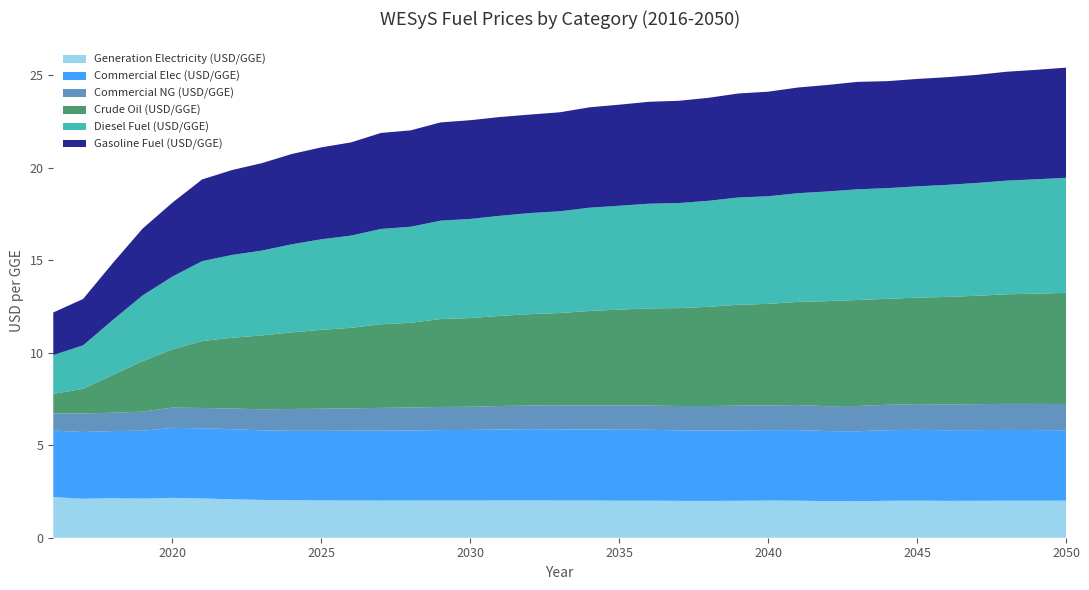

Reading left to right, what are all the values shown in this chart?

Generation Electricity (USD/GGE): 2016=2.2	2017=2.1	2018=2.1	2019=2.1	2020=2.2	2021=2.1	2022=2.1	2023=2.0	2024=2.0	2025=2.0	2026=2.0	2027=2.0	2028=2.0	2029=2.0	2030=2.0	2031=2.0	2032=2.0	2033=2.0	2034=2.0	2035=2.0	2036=2.0	2037=2.0	2038=2.0	2039=2.0	2040=2.0	2041=2.0	2042=2.0	2043=2.0	2044=2.0	2045=2.0	2046=2.0	2047=2.0	2048=2.0	2049=2.0	2050=2.0
Commercial Elec (USD/GGE): 2016=3.6	2017=3.6	2018=3.6	2019=3.7	2020=3.8	2021=3.8	2022=3.8	2023=3.8	2024=3.8	2025=3.8	2026=3.8	2027=3.8	2028=3.8	2029=3.8	2030=3.8	2031=3.8	2032=3.8	2033=3.8	2034=3.8	2035=3.8	2036=3.8	2037=3.8	2038=3.8	2039=3.8	2040=3.8	2041=3.8	2042=3.8	2043=3.8	2044=3.8	2045=3.8	2046=3.8	2047=3.8	2048=3.8	2049=3.8	2050=3.8
Commercial NG (USD/GGE): 2016=0.9	2017=1.0	2018=1.0	2019=1.0	2020=1.1	2021=1.1	2022=1.1	2023=1.1	2024=1.2	2025=1.2	2026=1.2	2027=1.2	2028=1.2	2029=1.2	2030=1.3	2031=1.3	2032=1.3	2033=1.3	2034=1.3	2035=1.3	2036=1.3	2037=1.3	2038=1.3	2039=1.3	2040=1.3	2041=1.4	2042=1.3	2043=1.4	2044=1.4	2045=1.4	2046=1.4	2047=1.4	2048=1.4	2049=1.4	2050=1.4
Crude Oil (USD/GGE): 2016=1.1	2017=1.3	2018=2.0	2019=2.7	2020=3.1	2021=3.6	2022=3.8	2023=4.0	2024=4.1	2025=4.3	2026=4.3	2027=4.5	2028=4.6	2029=4.7	2030=4.8	2031=4.9	2032=4.9	2033=5.0	2034=5.1	2035=5.2	2036=5.2	2037=5.3	2038=5.4	2039=5.4	2040=5.5	2041=5.6	2042=5.7	2043=5.7	2044=5.7	2045=5.8	2046=5.8	2047=5.9	2048=5.9	2049=6.0	2050=6.0
Diesel Fuel (USD/GGE): 2016=2.1	2017=2.3	2018=3.0	2019=3.6	2020=3.9	2021=4.3	2022=4.5	2023=4.6	2024=4.8	2025=4.9	2026=5.0	2027=5.2	2028=5.2	2029=5.3	2030=5.4	2031=5.4	2032=5.5	2033=5.5	2034=5.6	2035=5.6	2036=5.7	2037=5.7	2038=5.7	2039=5.8	2040=5.8	2041=5.9	2042=5.9	2043=6.0	2044=6.0	2045=6.0	2046=6.1	2047=6.1	2048=6.1	2049=6.2	2050=6.2
Gasoline Fuel (USD/GGE): 2016=2.3	2017=2.5	2018=3.1	2019=3.6	2020=4.0	2021=4.4	2022=4.6	2023=4.7	2024=4.9	2025=5.0	2026=5.0	2027=5.2	2028=5.2	2029=5.3	2030=5.3	2031=5.3	2032=5.3	2033=5.3	2034=5.4	2035=5.5	2036=5.5	2037=5.5	2038=5.6	2039=5.6	2040=5.7	2041=5.7	2042=5.8	2043=5.8	2044=5.8	2045=5.8	2046=5.8	2047=5.8	2048=5.9	2049=5.9	2050=6.0